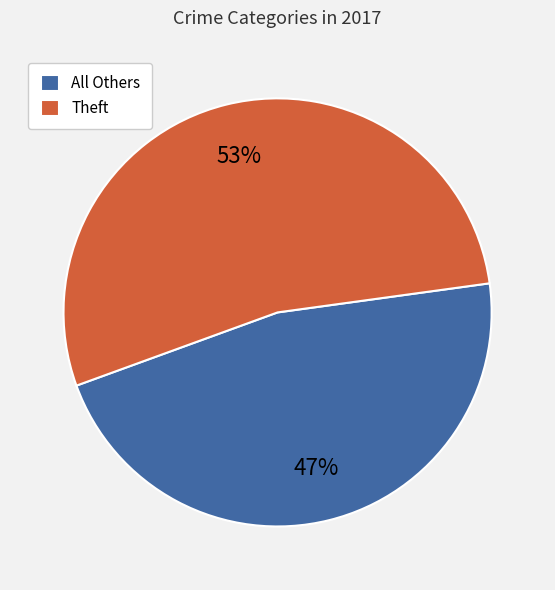

How many segments does this pie chart have?

2